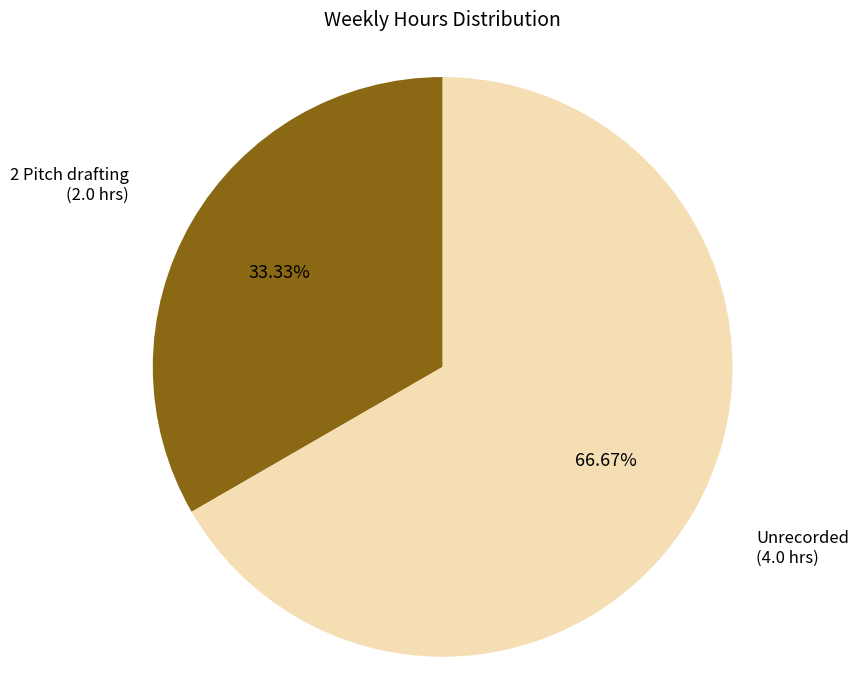

Does any single category account for the majority?

Yes